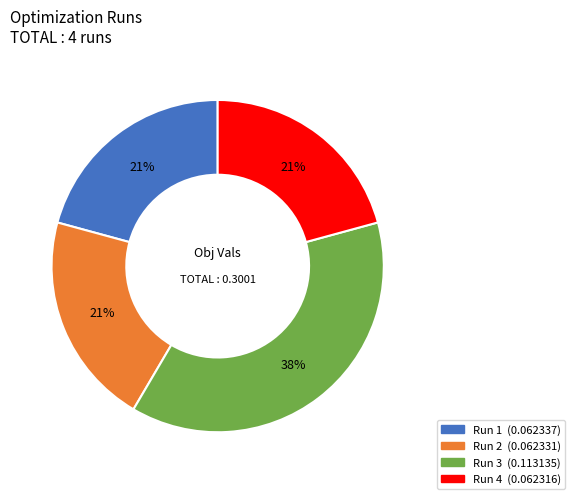

What percentage is the Run 3 slice, to the nearest percent?

38%